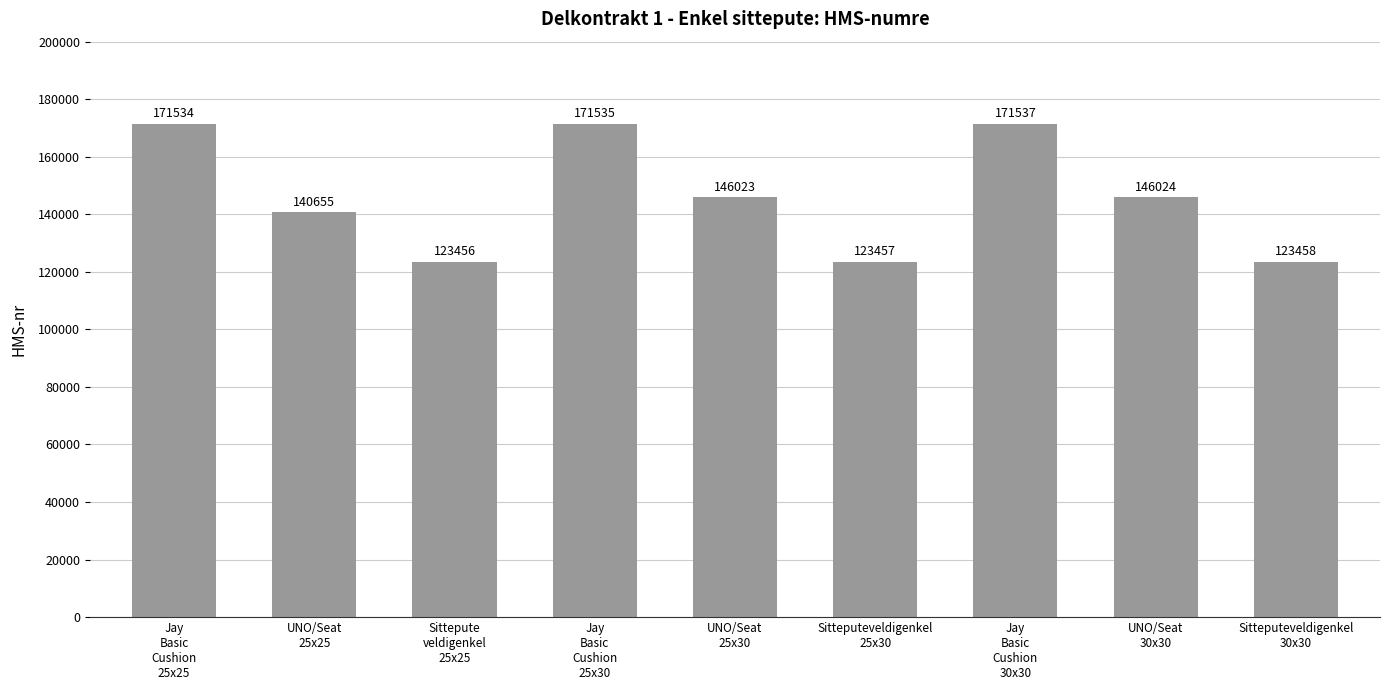

Which category has the lowest value across all series?

Sittepute
veldigenkel
25x25